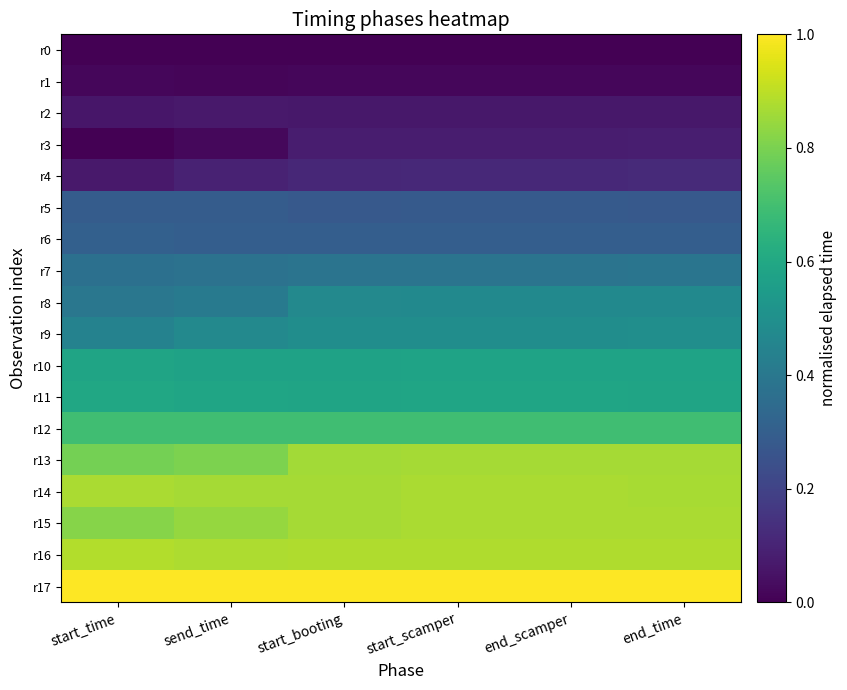

Between send_time and end_time, which series saw the biggest shift?

r13